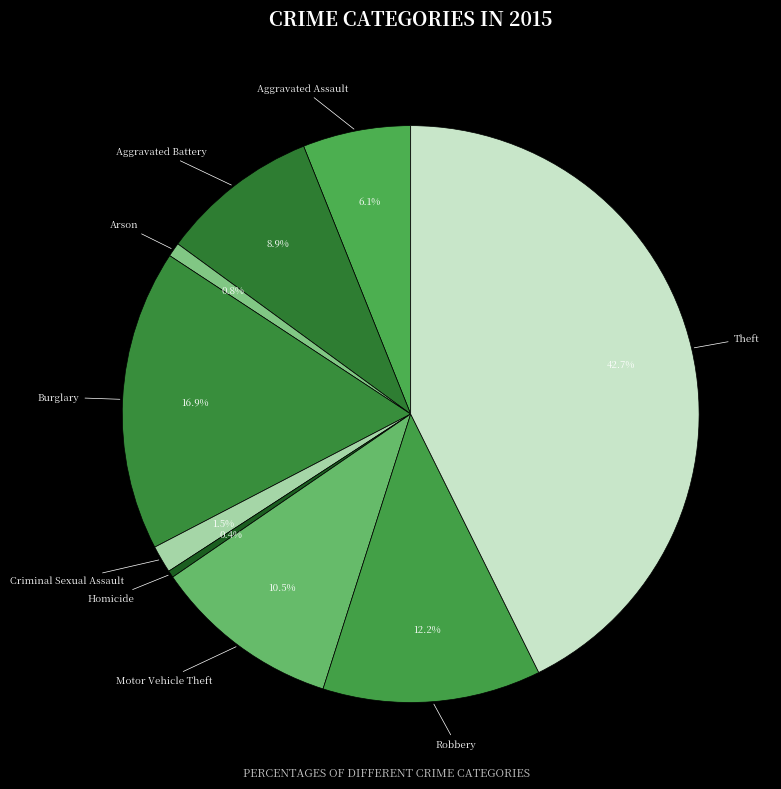

Is there a majority slice in this chart?

No